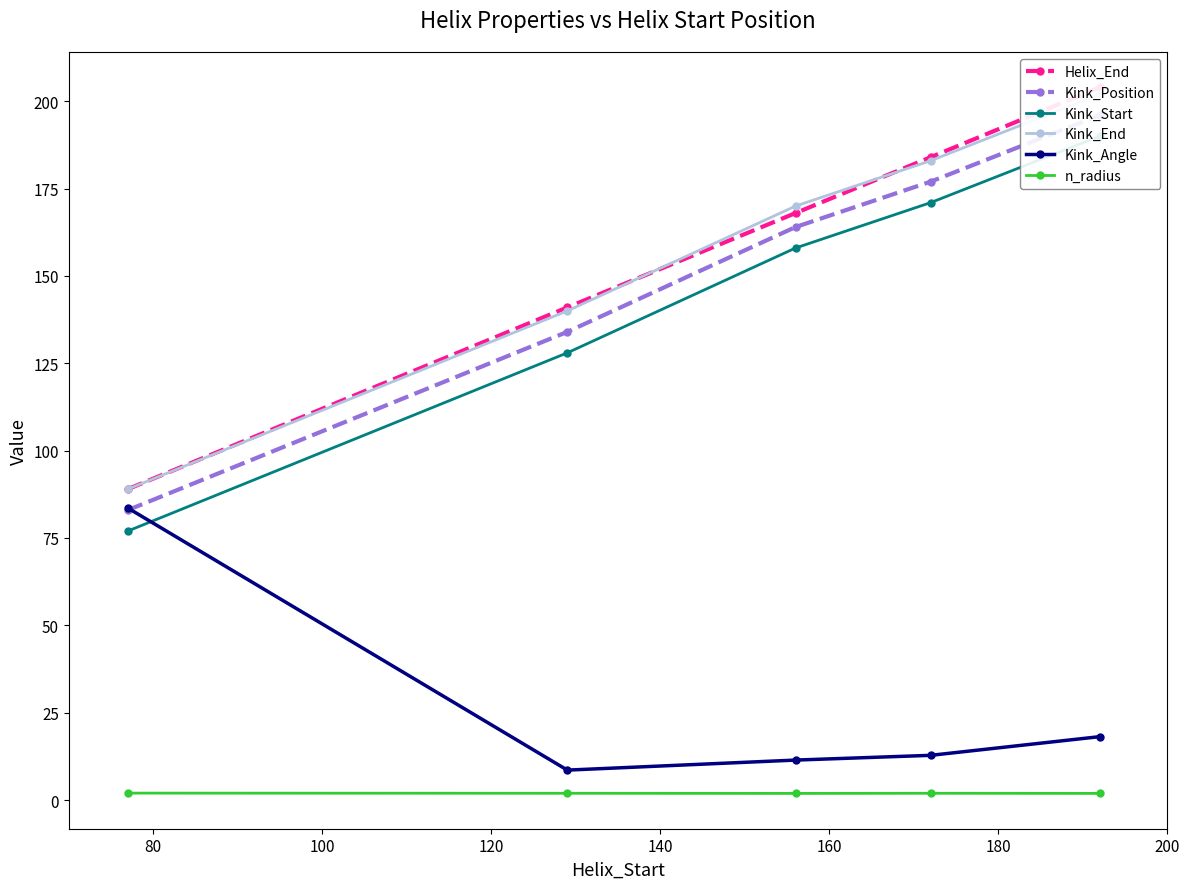

True or false: Kink_Position and Helix_End cross at least once.

False